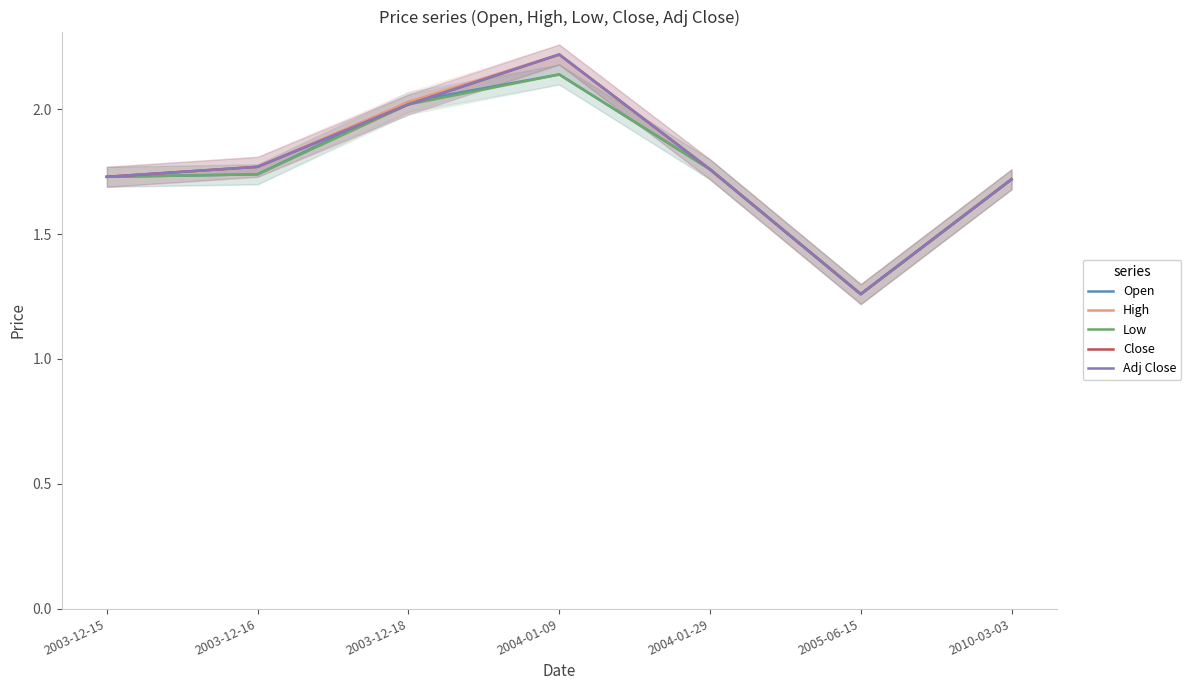

Reading right to left, what are all the values shown in this chart?

Open: 2010-03-03=1.7	2005-06-15=1.3	2004-01-29=1.8	2004-01-09=2.1	2003-12-18=2.0	2003-12-16=1.7	2003-12-15=1.7
High: 2010-03-03=1.7	2005-06-15=1.3	2004-01-29=1.8	2004-01-09=2.2	2003-12-18=2.0	2003-12-16=1.8	2003-12-15=1.7
Low: 2010-03-03=1.7	2005-06-15=1.3	2004-01-29=1.8	2004-01-09=2.1	2003-12-18=2.0	2003-12-16=1.7	2003-12-15=1.7
Close: 2010-03-03=1.7	2005-06-15=1.3	2004-01-29=1.8	2004-01-09=2.2	2003-12-18=2.0	2003-12-16=1.8	2003-12-15=1.7
Adj Close: 2010-03-03=1.7	2005-06-15=1.3	2004-01-29=1.8	2004-01-09=2.2	2003-12-18=2.0	2003-12-16=1.8	2003-12-15=1.7